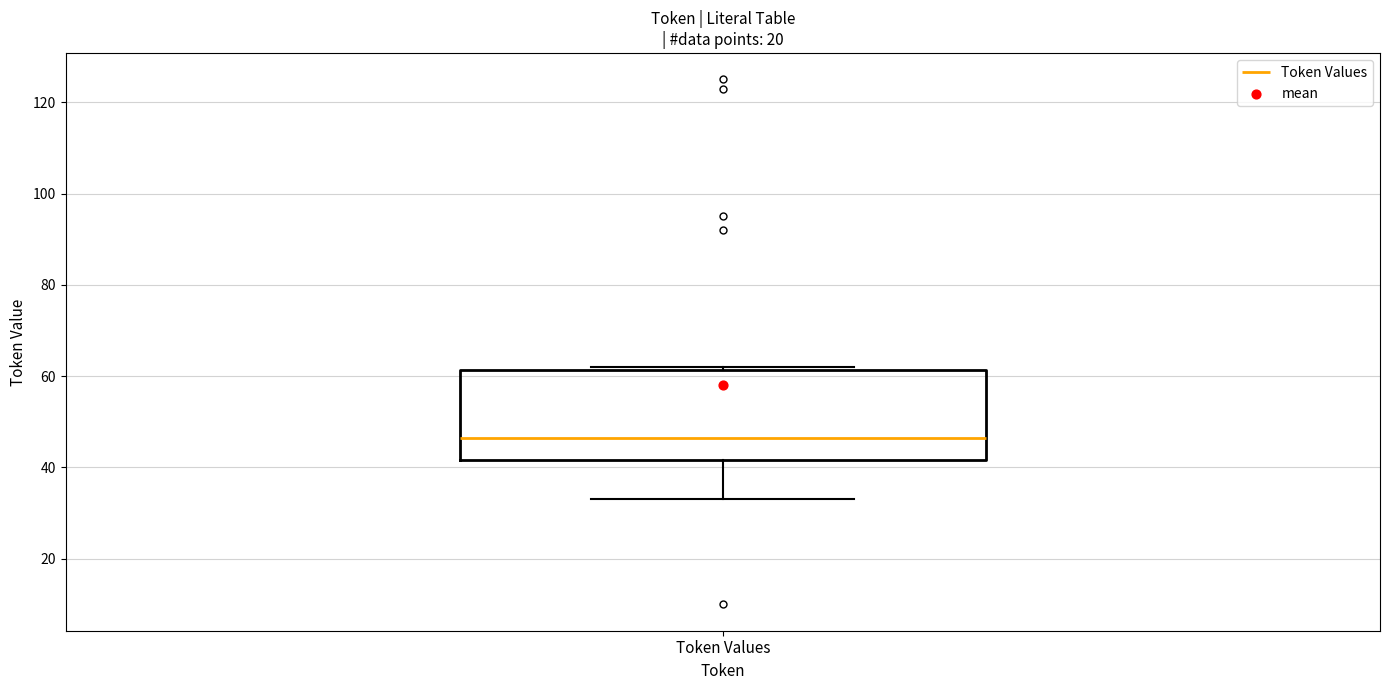

Where does the lower whisker of the box for Token Values end on the y-axis? The values are not printed on the chart, so give them approximately, as read against the axis.

34